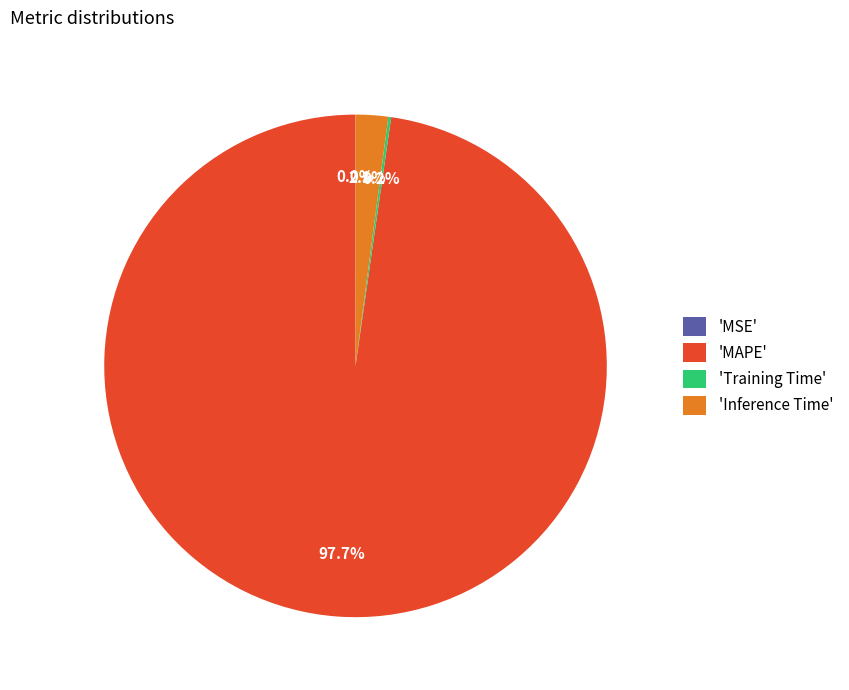

Which category accounts for the majority?

'MAPE'